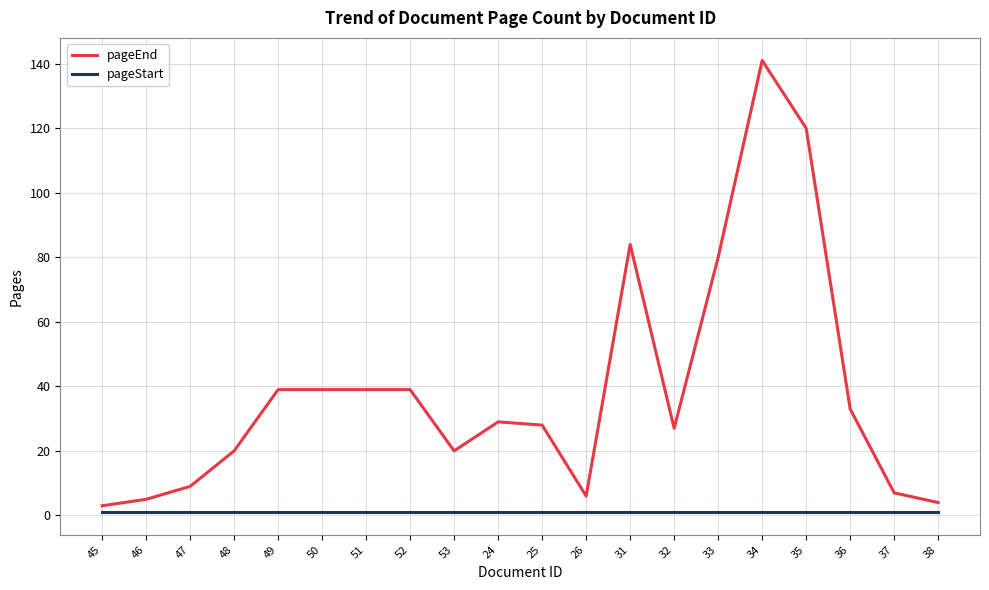

What is the difference between the highest and lowest values at 34?

140